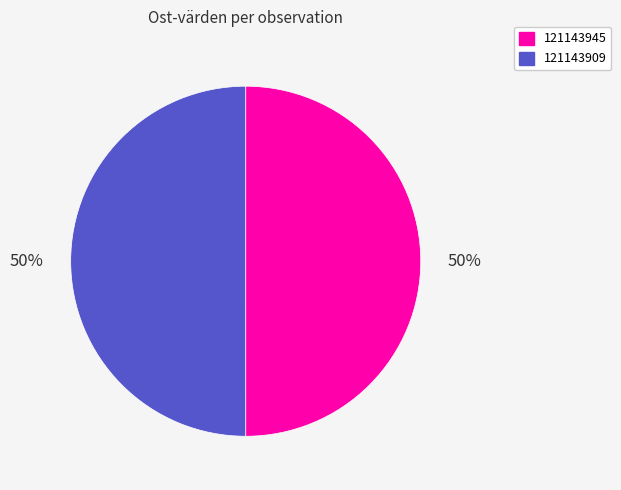

To the nearest percent, what portion does 121143945 represent?

50%